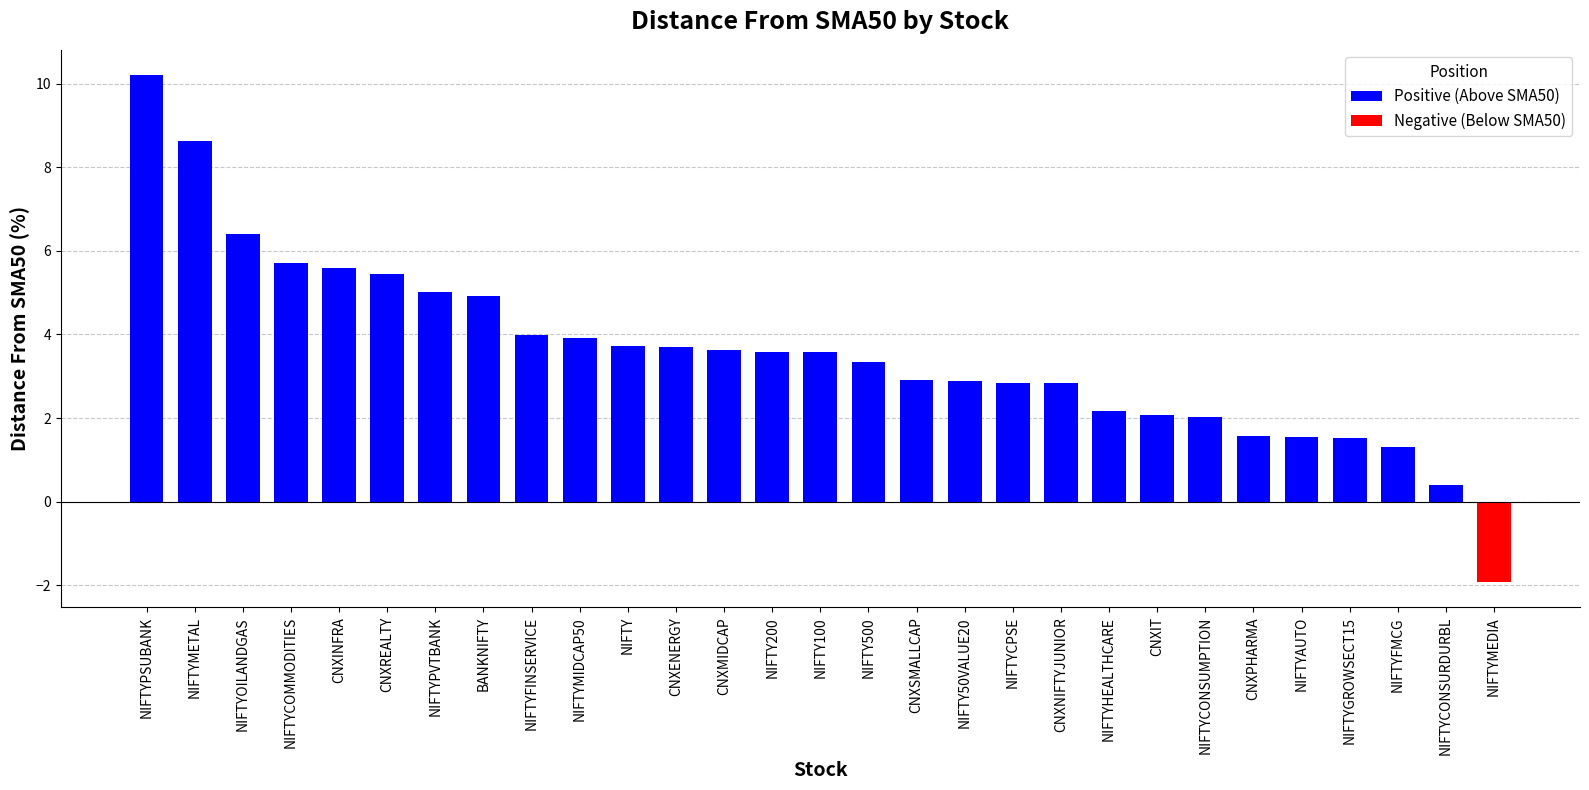

How many data points are above 3?

16